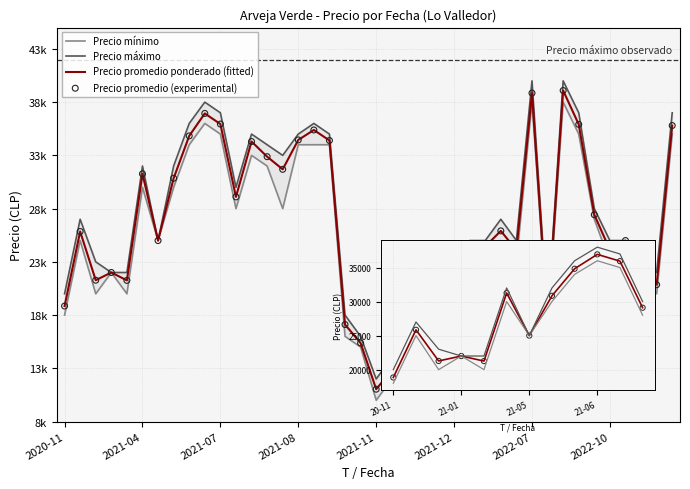

Is the value of Precio máximo at 11 greater than the value of Precio mínimo at 17?

No